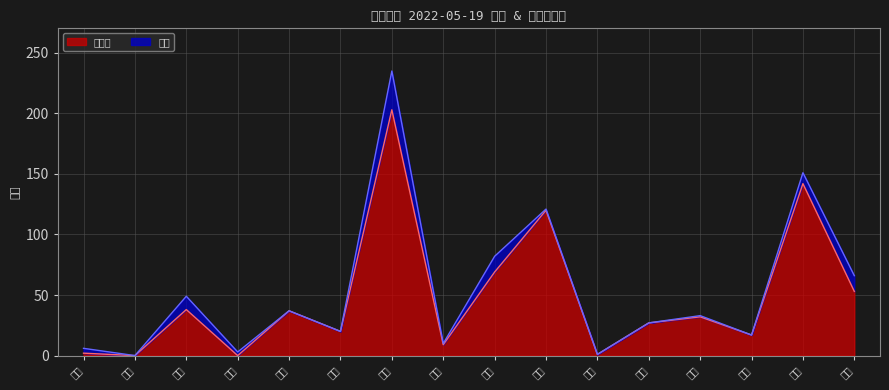

Approximately how many times larger is the value at 青浦 compared to 徐汇?

0.5